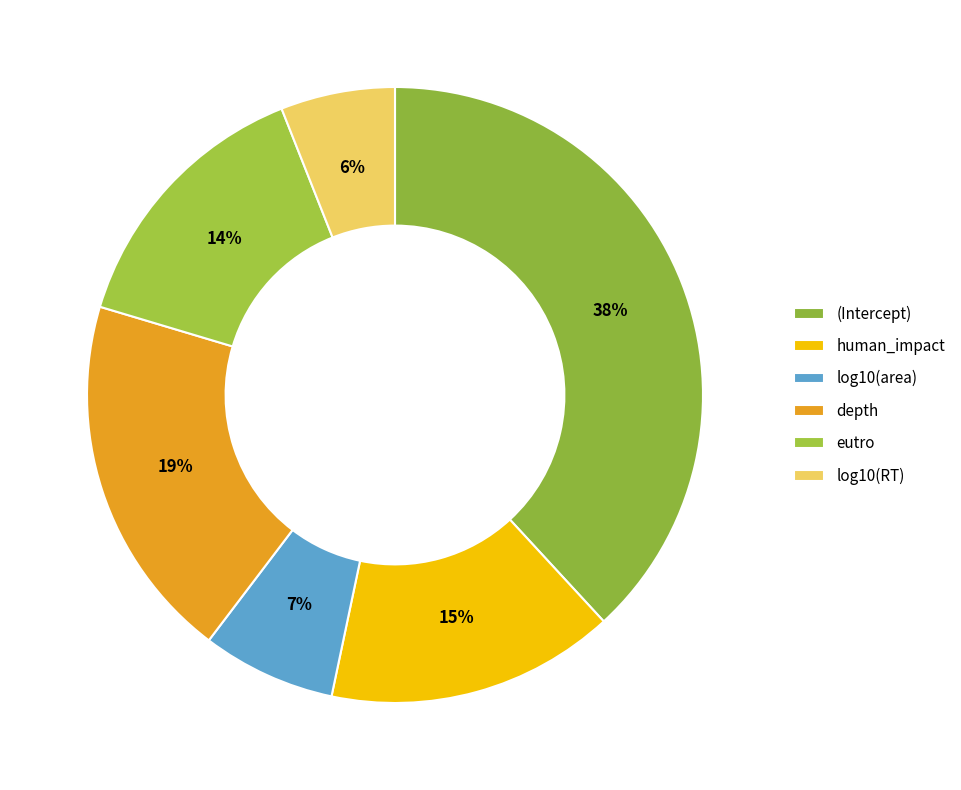

How many slices are in this pie chart?

6